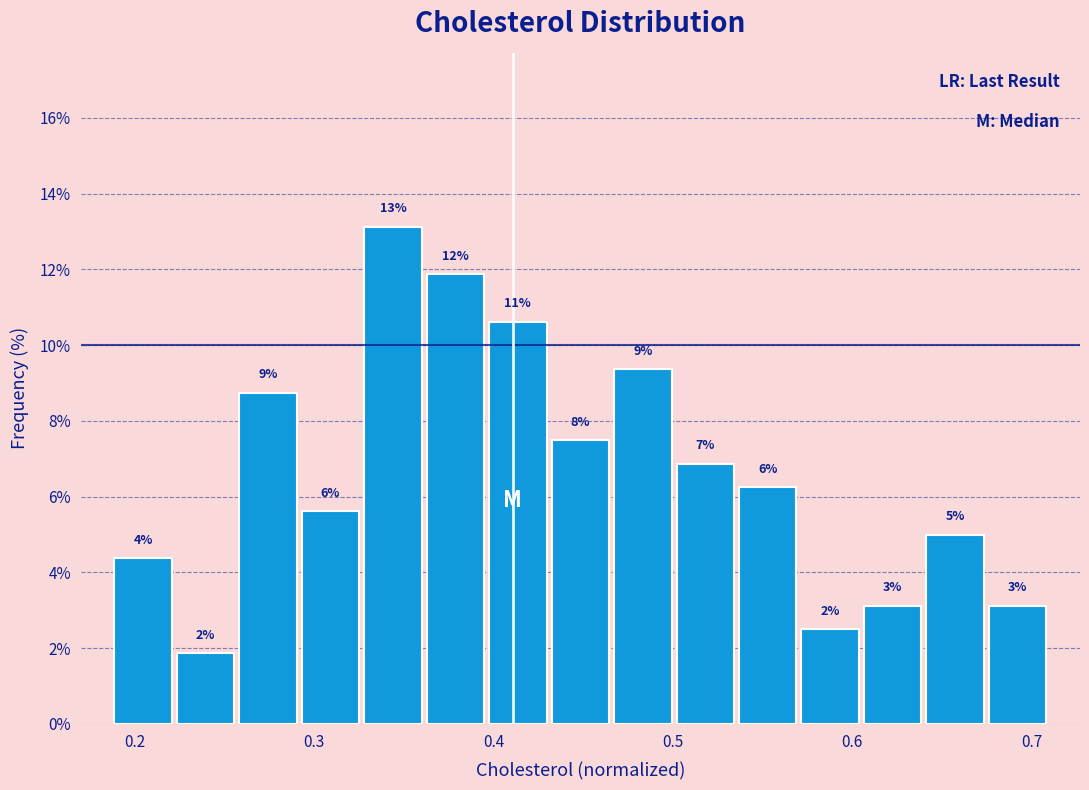

Around what value on the x-axis is the tallest bar? Give the approximate position of its centre, as read against the axis.

0.34